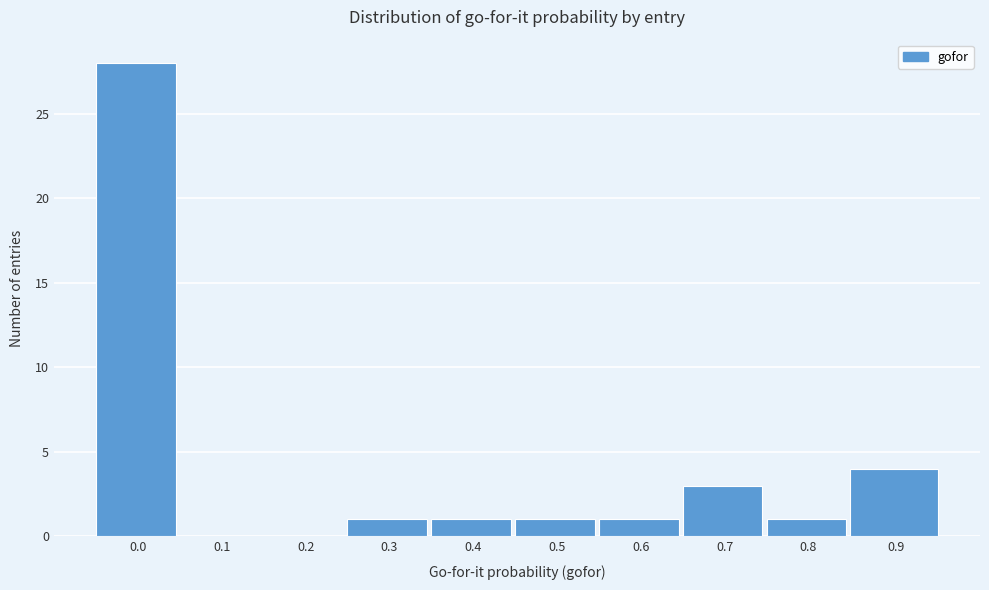

Reading right to left, extract all data points from this chart.

0.9=4	0.8=1	0.7=3	0.6=1	0.5=1	0.4=1	0.3=1	0.2=0	0.1=0	0.0=28